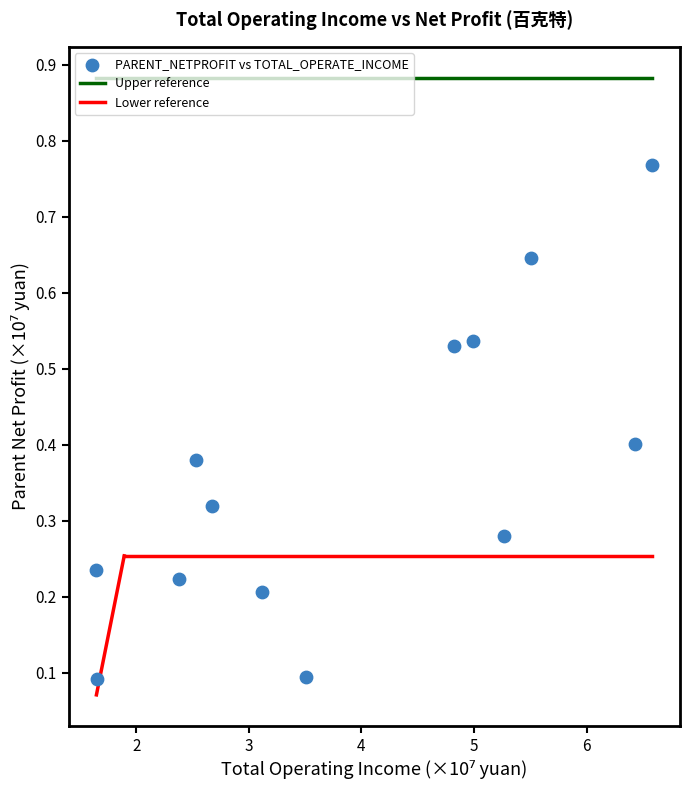

What is the range of Y values (max minus min)?

0.7